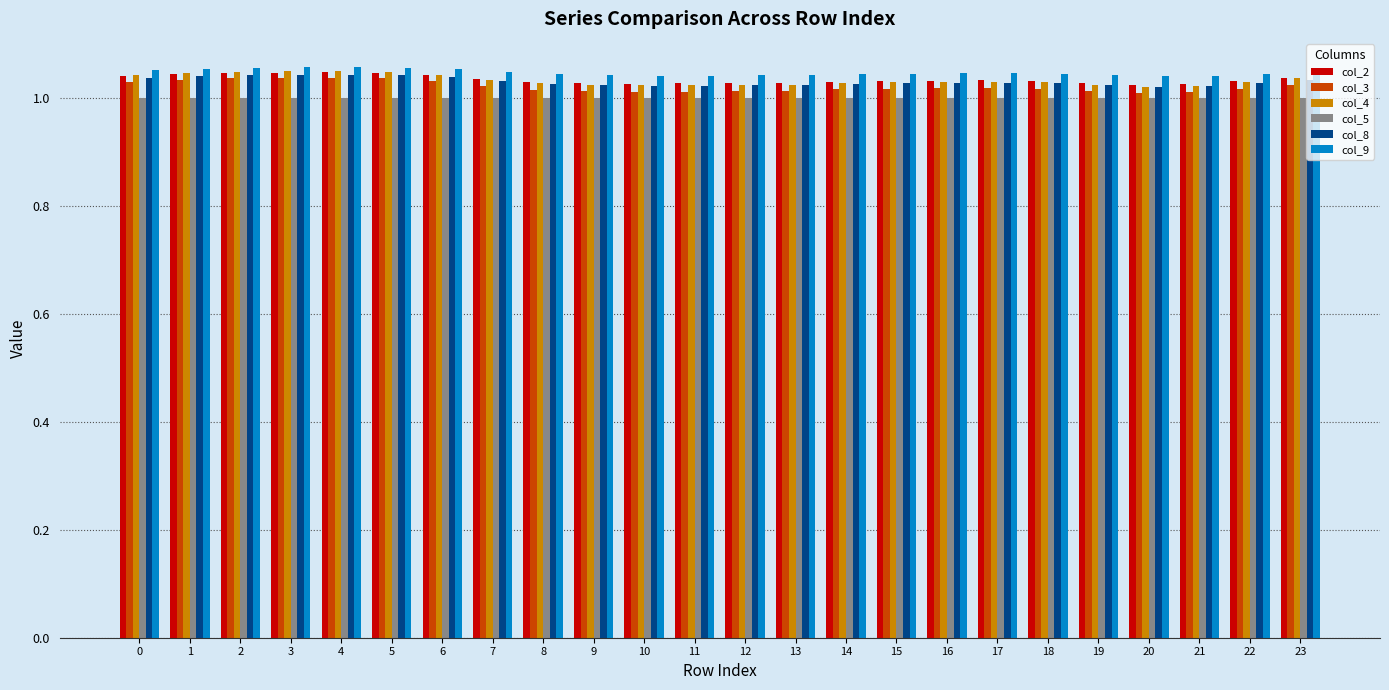

The col_5 series shows 1.0 at 2. True or false?

True